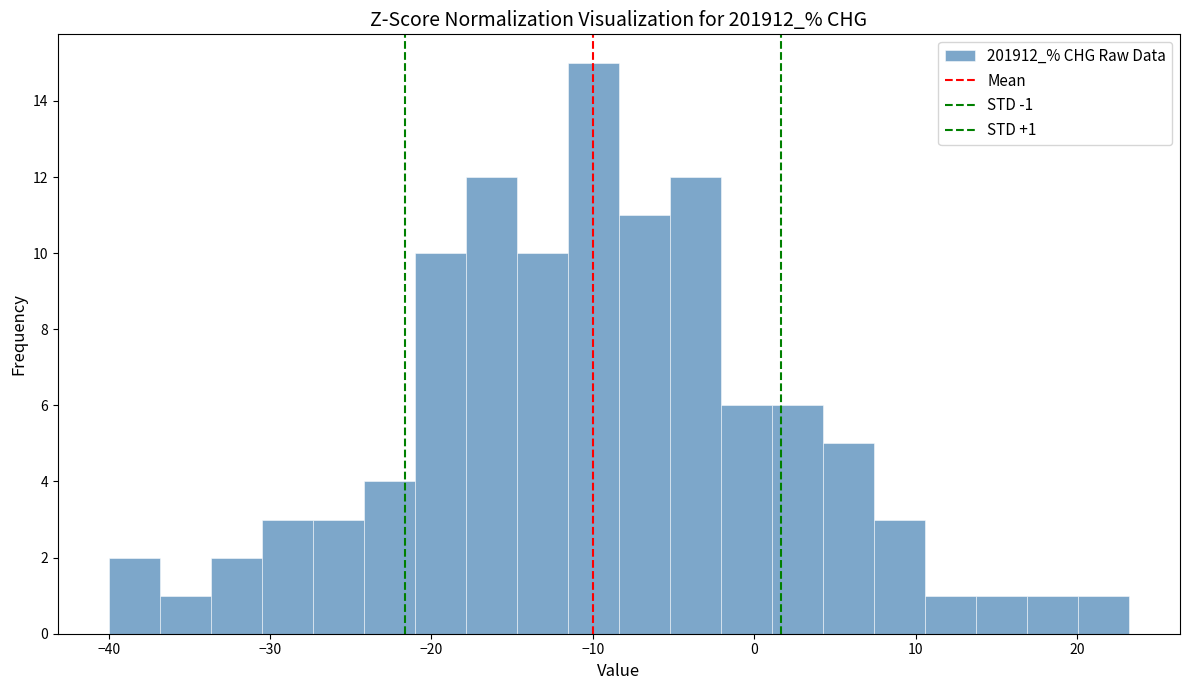

Around what value on the x-axis is the tallest bar? Give the approximate position of its centre, as read against the axis.

-10